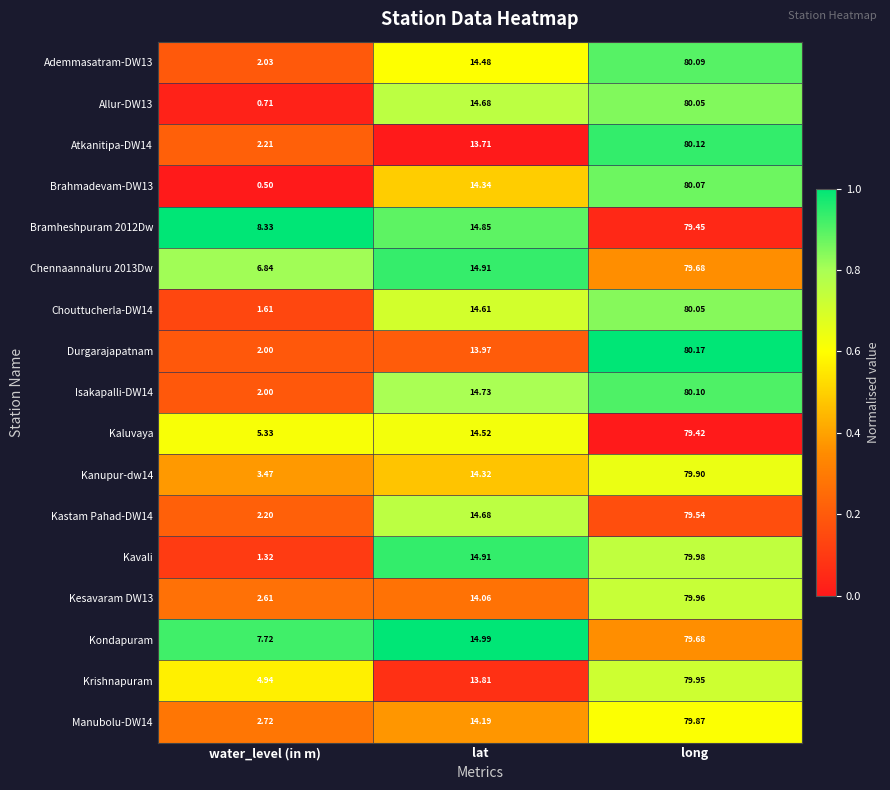

At which label does Isakapalli-DW14 first exceed 14?

lat